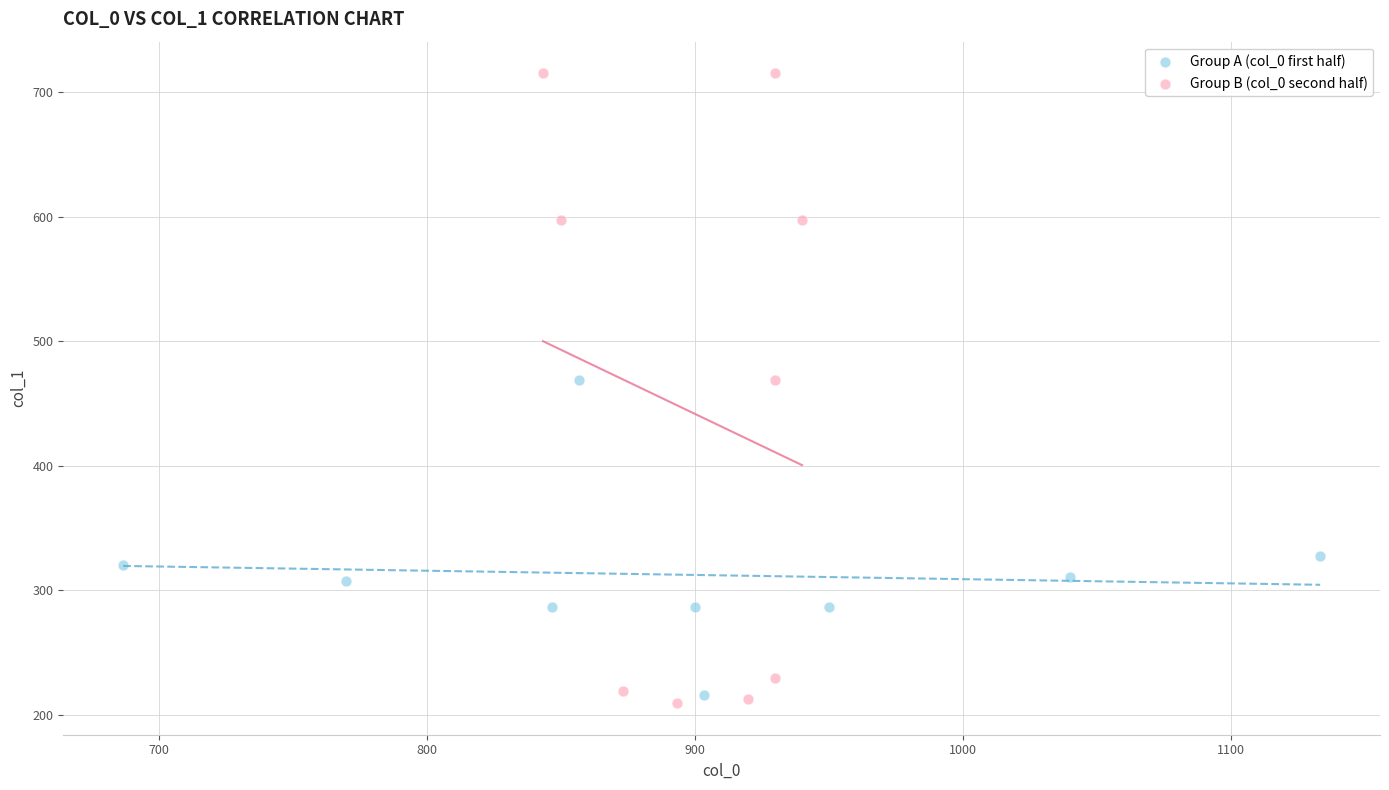

Which series has the widest spread of Y values?

Group B (col_0 second half)